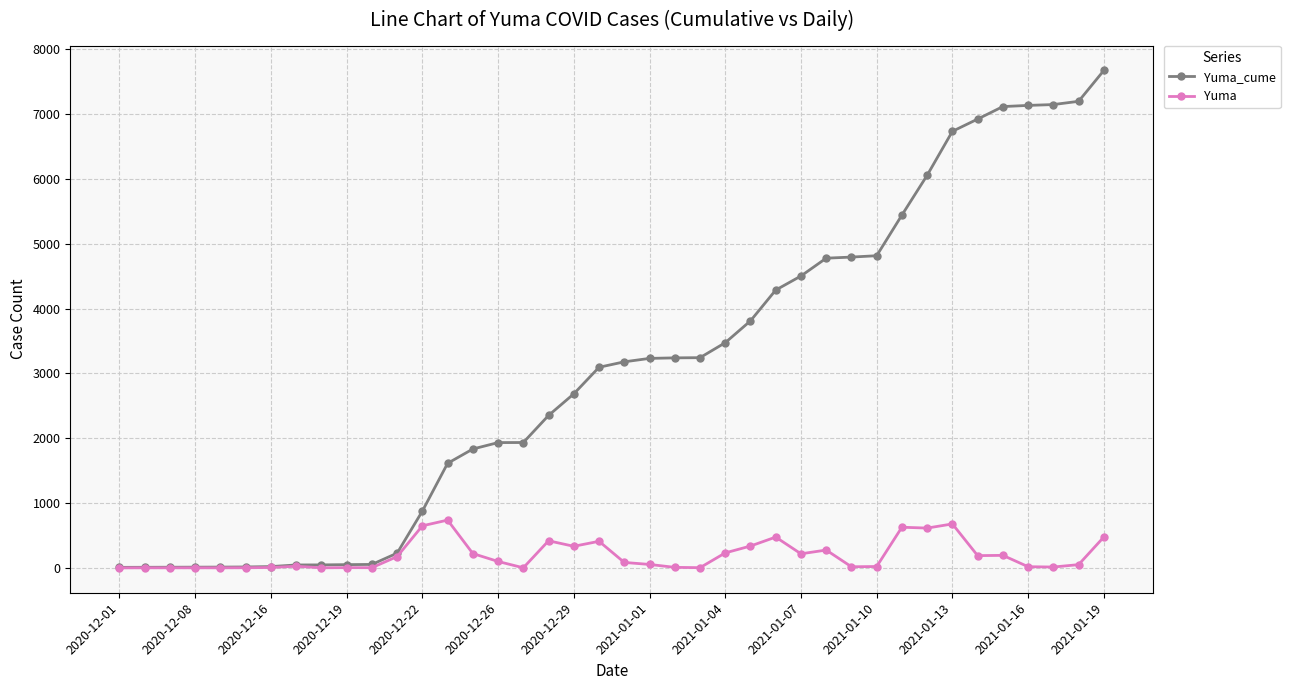

True or false: Yuma has more than 0 points higher than both neighbors.

True